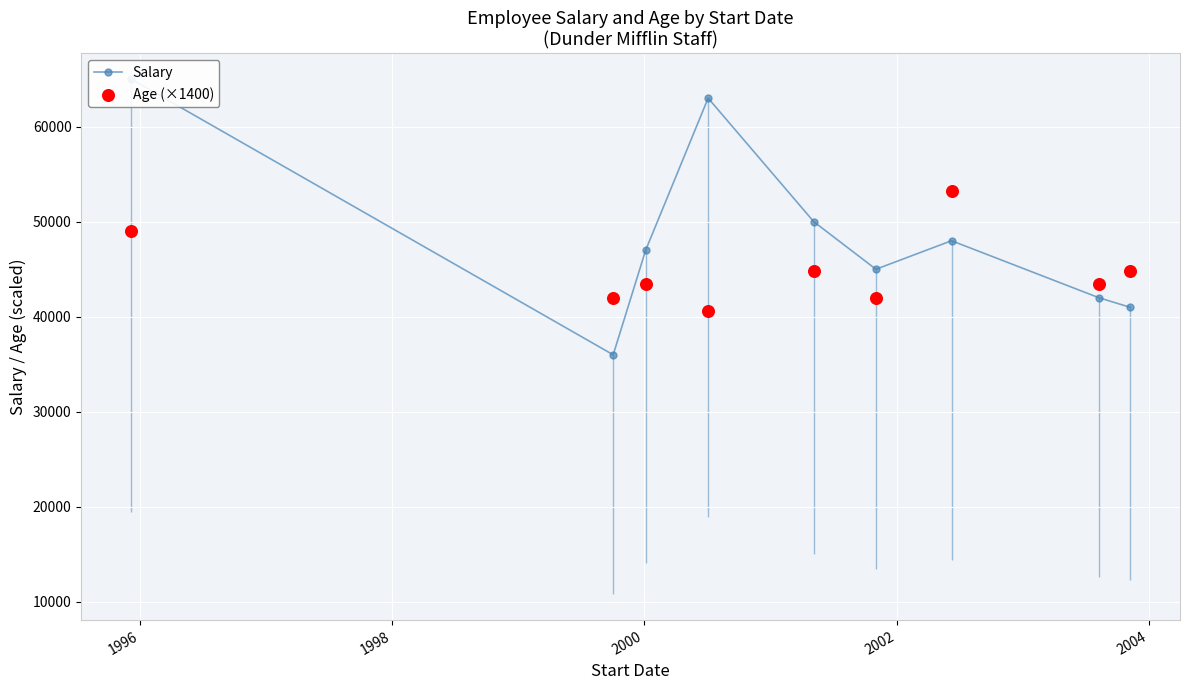

At how many categories does at least one series exceed 43337?

8